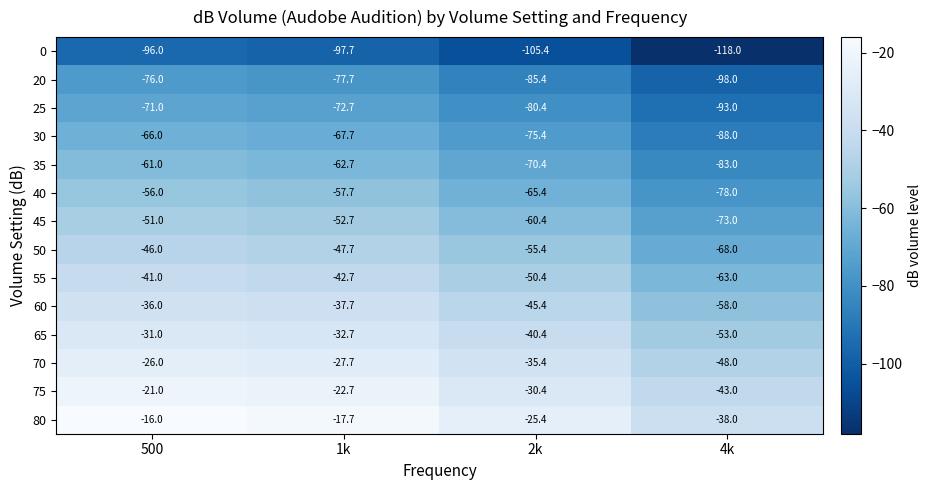

At 1k, list the series in order from largest to smallest.

80, 75, 70, 65, 60, 55, 50, 45, 40, 35, 30, 25, 20, 0